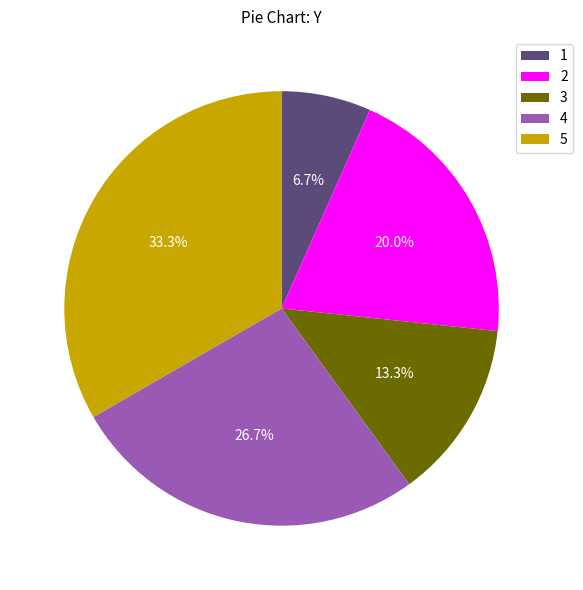

What is the total percentage of 5 and 1?

40.0%